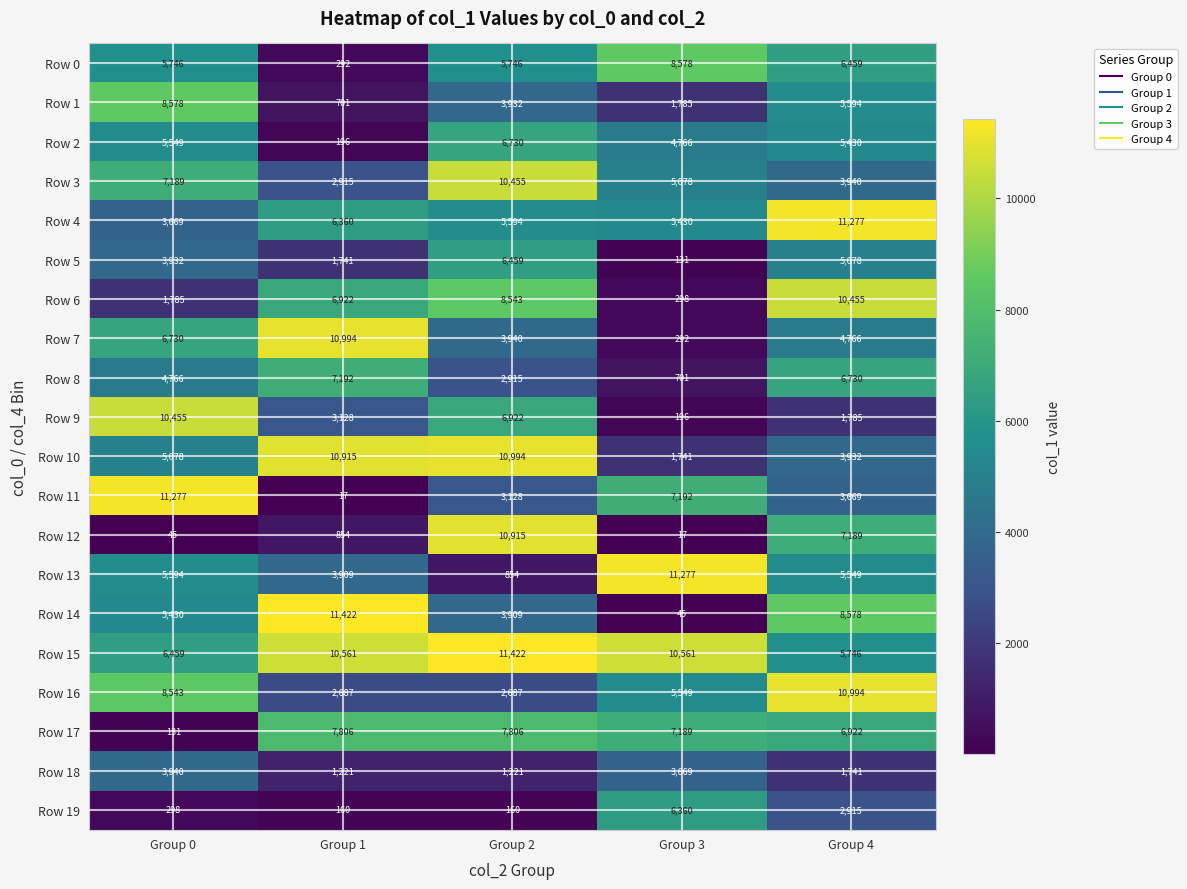

At how many categories does at least one series exceed 4424?

5